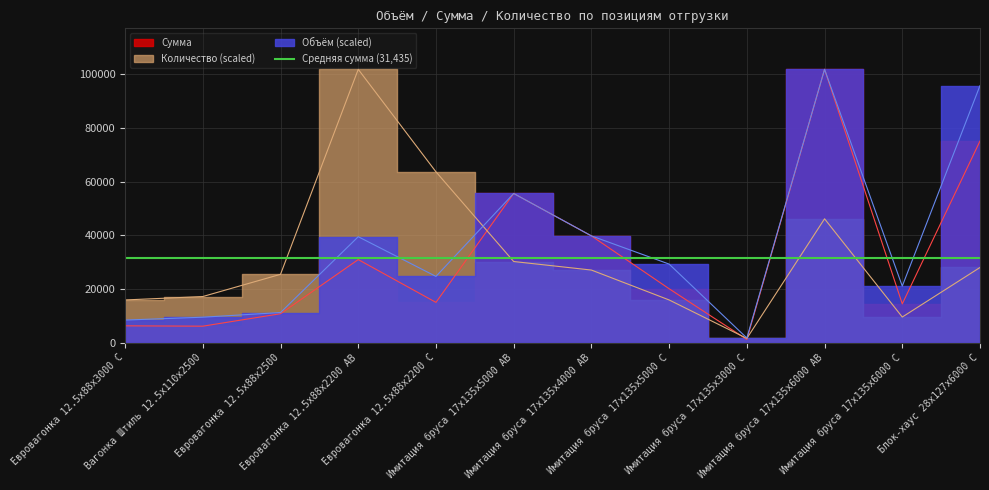

Which category has the lowest value across all series?

Имитация бруса 17x135x3000 C